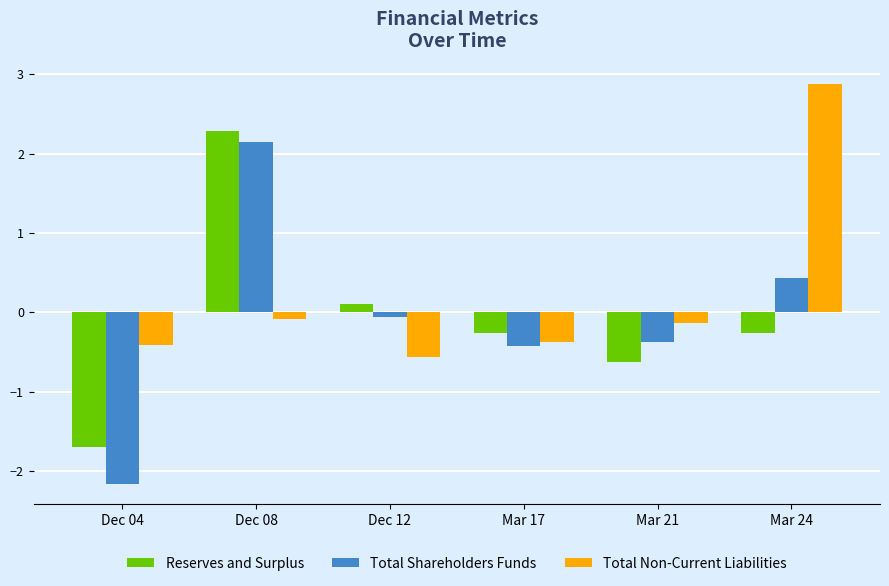

List the series in order of their peak value, lowest first.

Total Shareholders Funds, Reserves and Surplus, Total Non-Current Liabilities